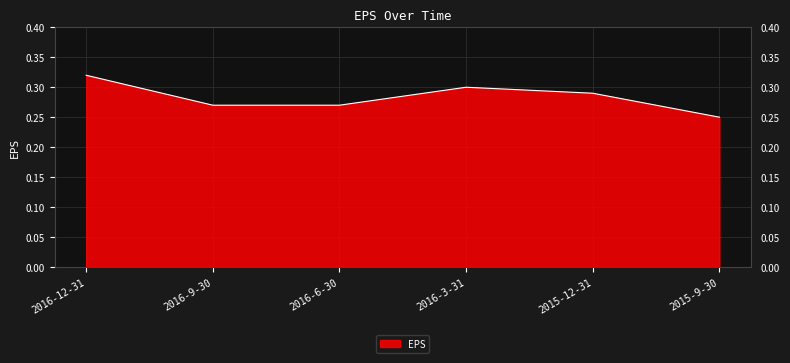

Where is the first local maximum?

2016-3-31